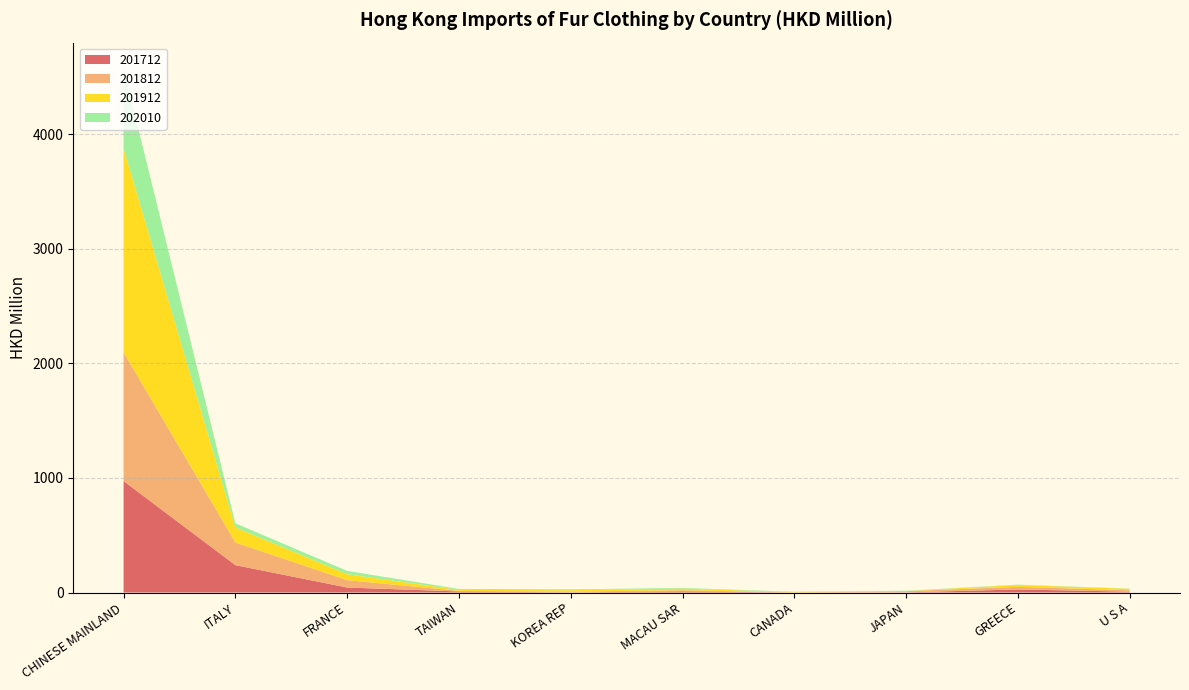

Reading left to right, list all the values displayed in this chart.

201712: 973.1	239.0	43.6	9.2	1.2	10.3	0.3	1.5	26.9	7.5
201812: 1123.3	197.9	64.2	5.2	6.4	9.6	0.4	10.5	22.8	11.9
201912: 1781.6	130.8	51.7	8.5	12.9	14.2	2.8	0.8	16.5	12.8
202010: 693.9	36.6	29.3	8.2	7.1	5.9	3.4	2.8	2.6	1.9